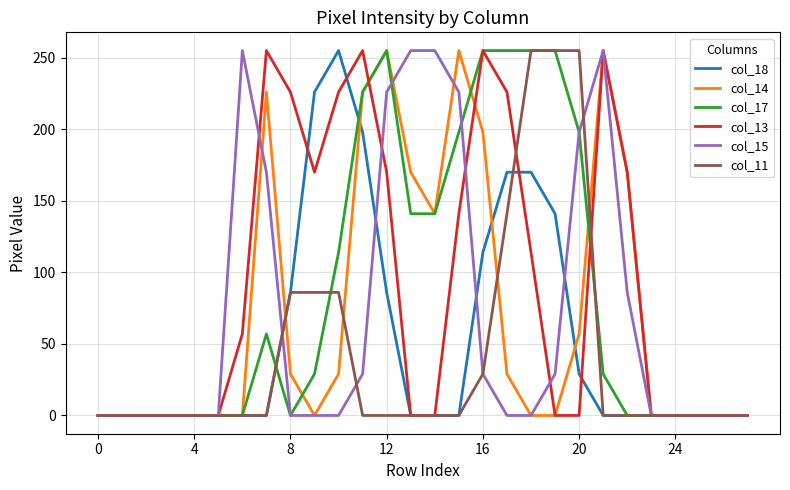

True or false: col_18 and col_11 intersect in this chart.

True